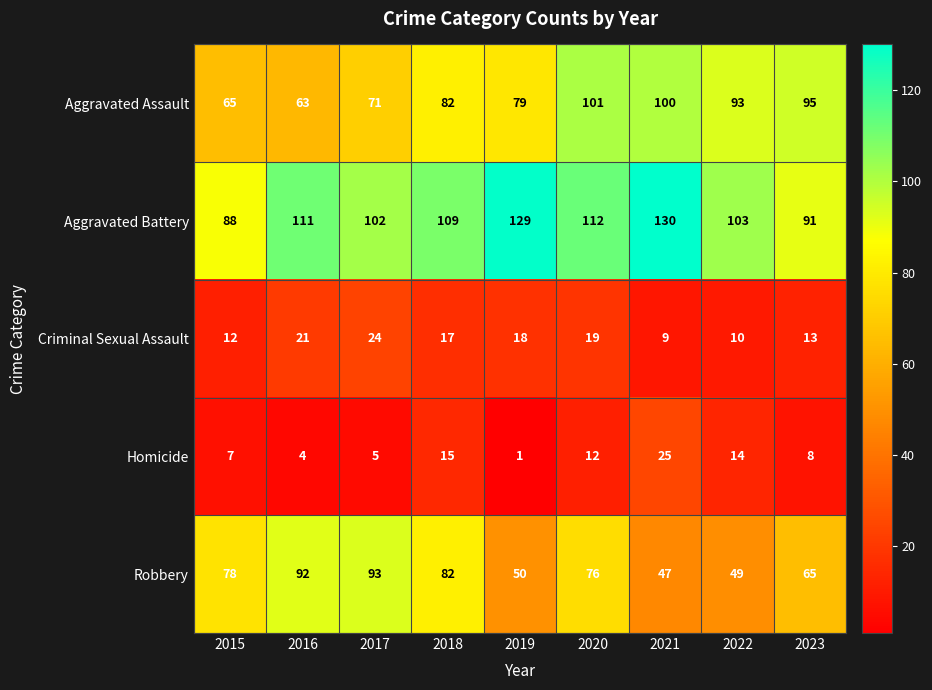

What is the sum of all Aggravated Assault values?

749